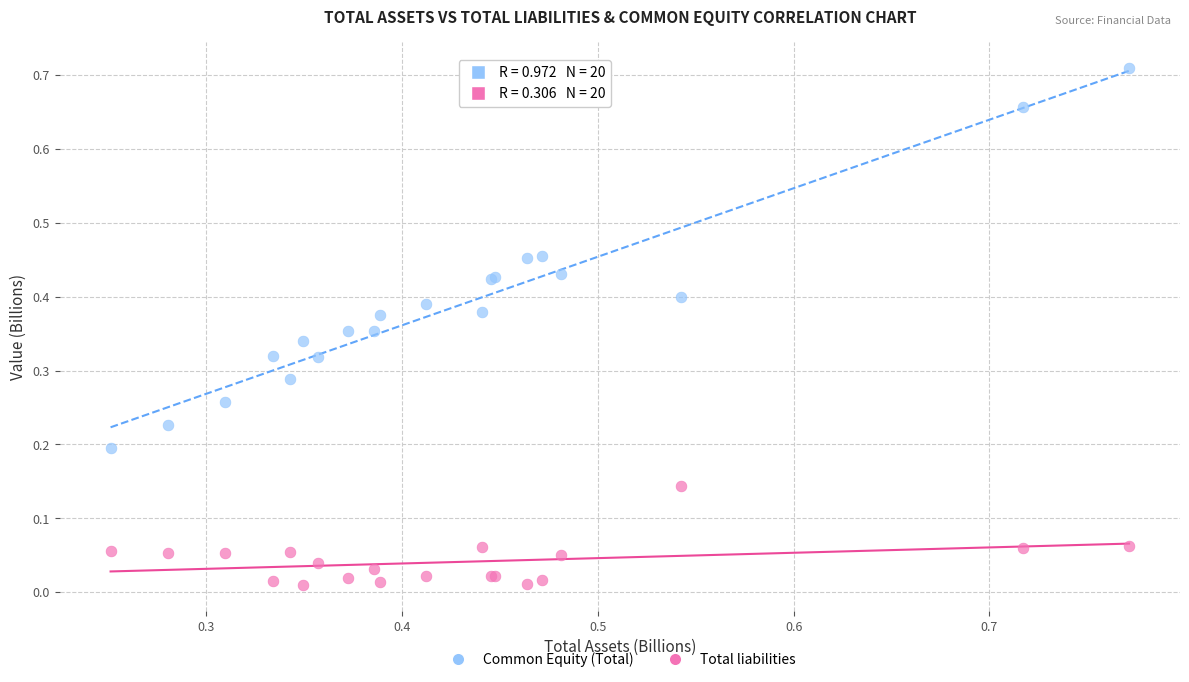

Which series reaches the maximum Y coordinate?

Common Equity (Total)